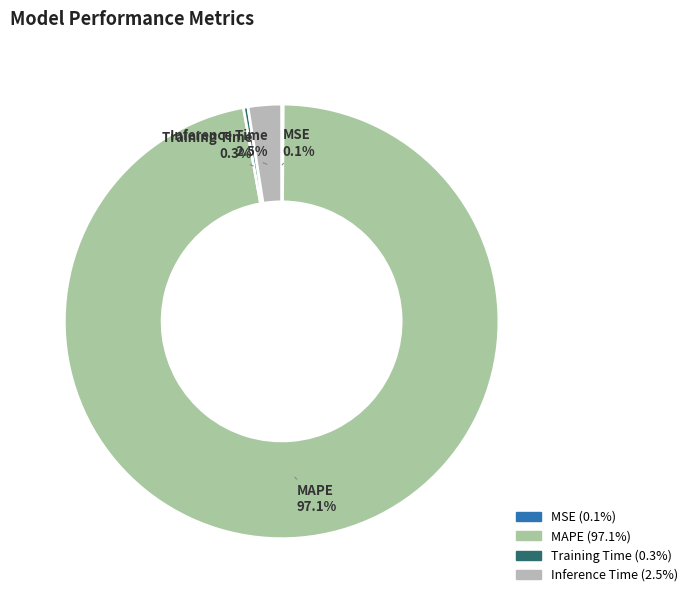

Is MAPE the majority of the pie?

Yes